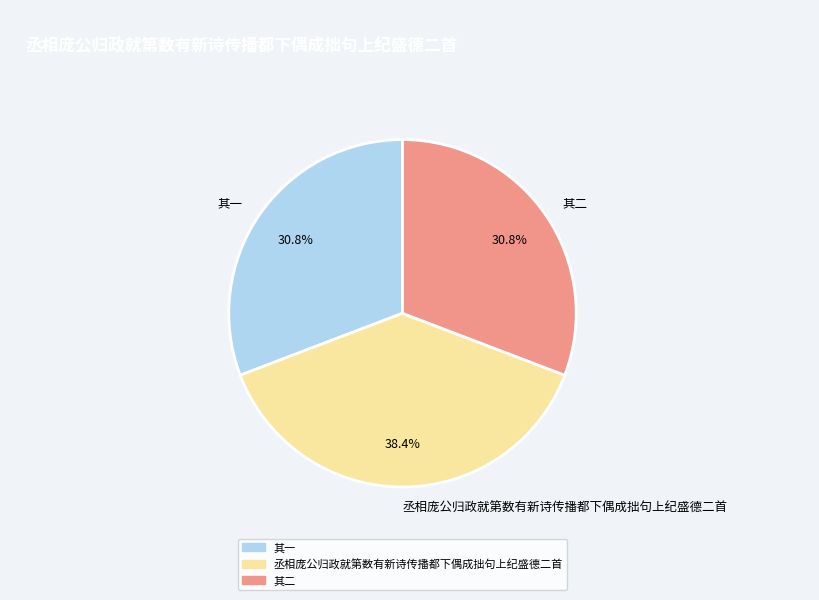

To the nearest percent, what is the difference between the largest and smallest slice percentages?

8%